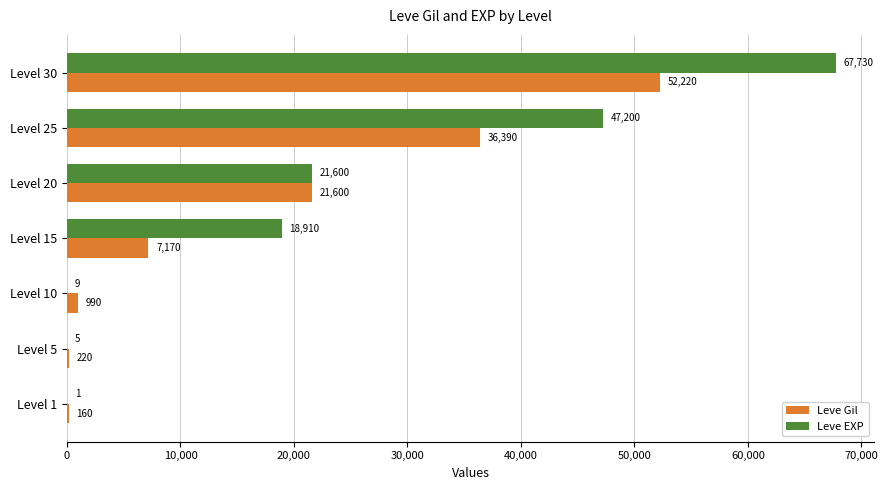

At which category is the sum across all series the highest?

Level 30